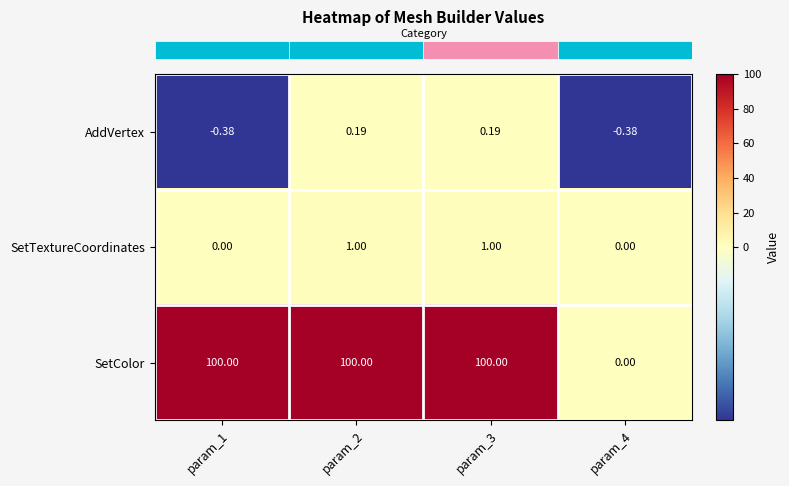

Which series changed the most between param_1 and param_4?

SetColor